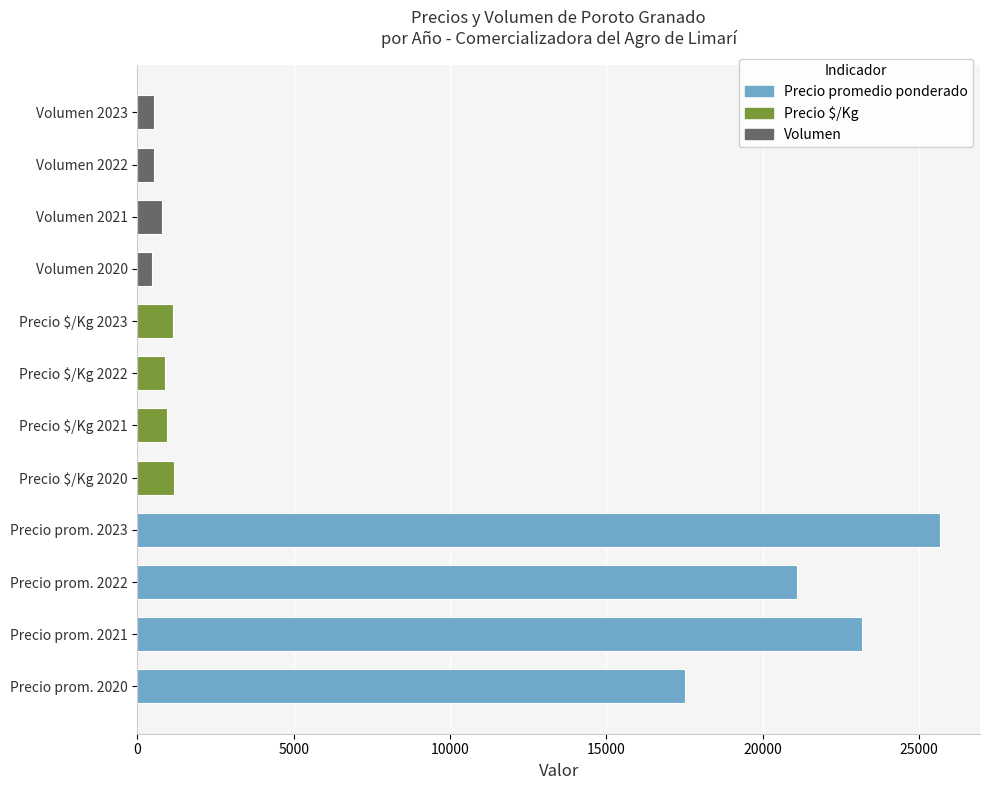

What is the minimum value shown in the chart?

450